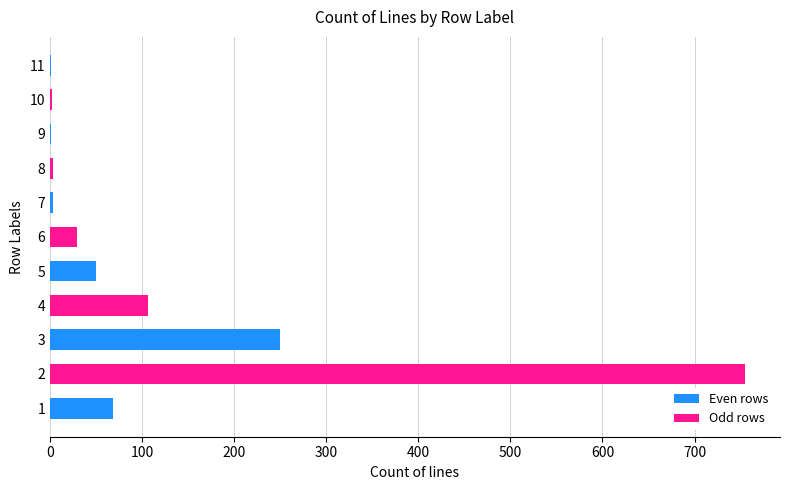

What is the sum of all values?

1268